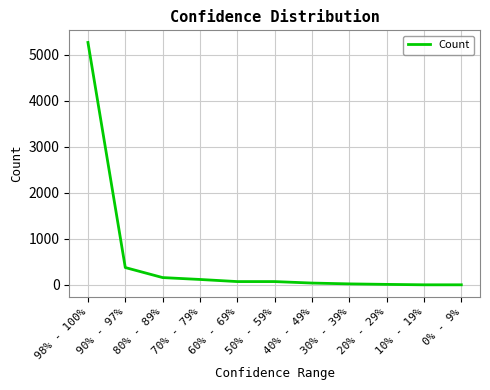

What is the change in value from 90% - 97% to 20% - 29%?

-366